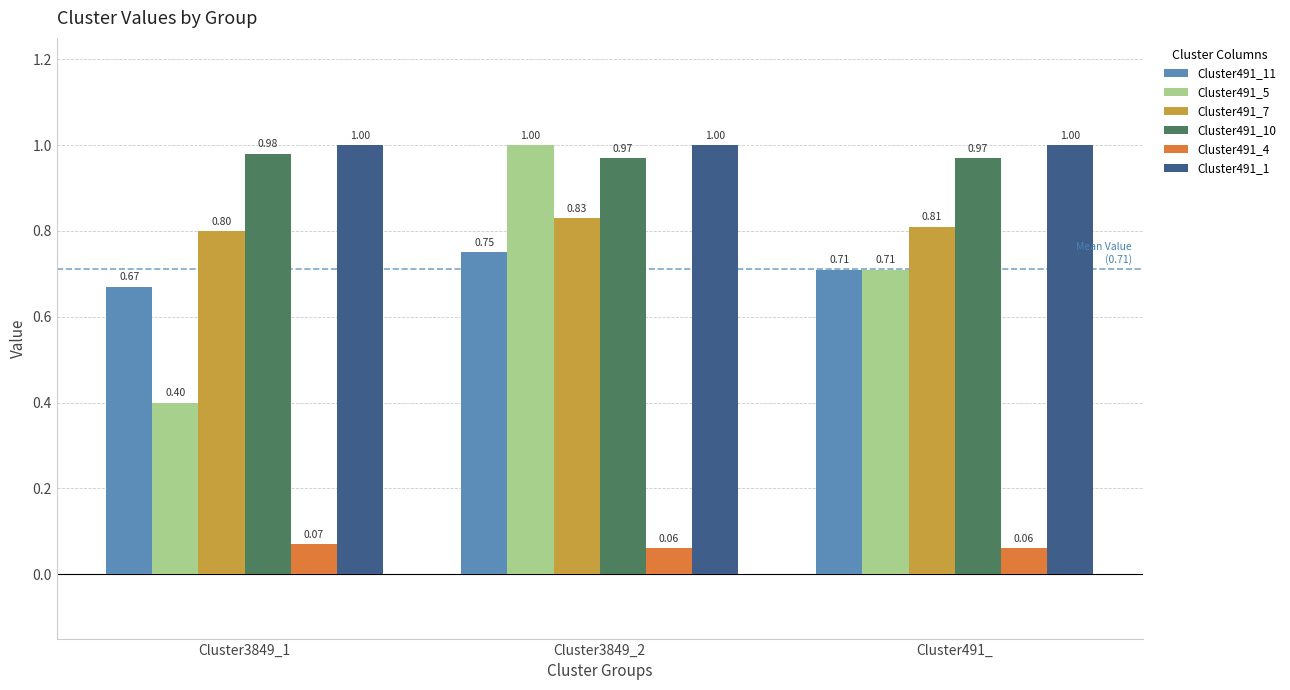

At which category is the sum across all series the highest?

Cluster3849_2